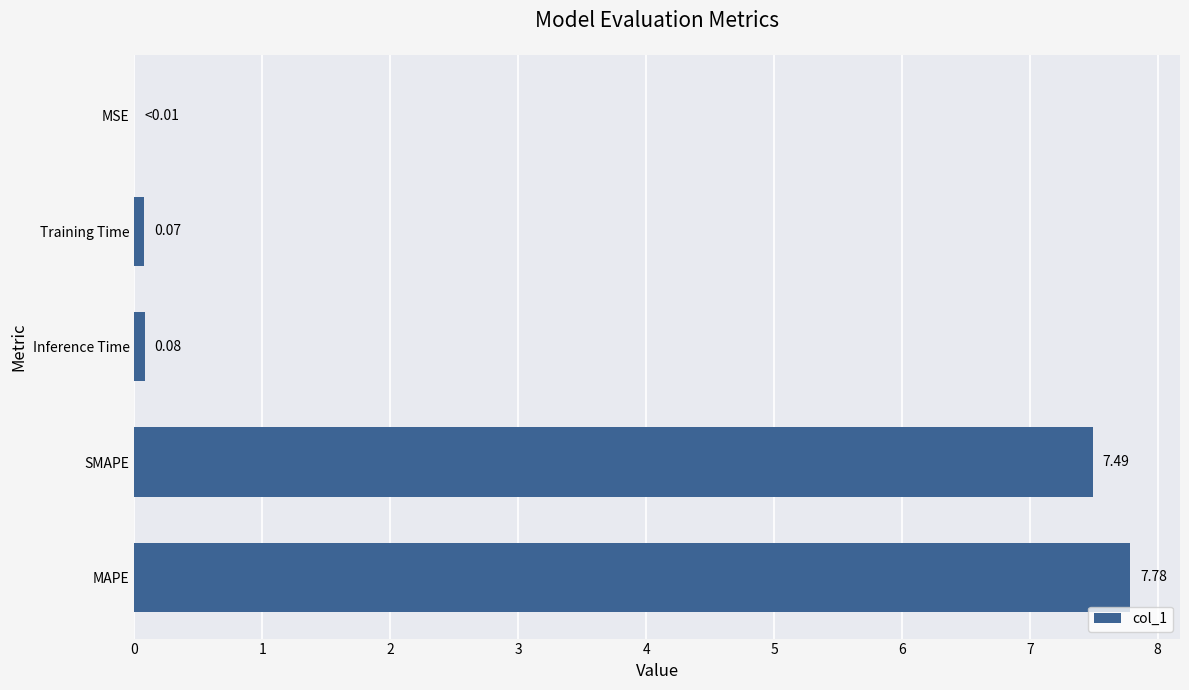

What is the change in value from MAPE to Training Time?

-7.7